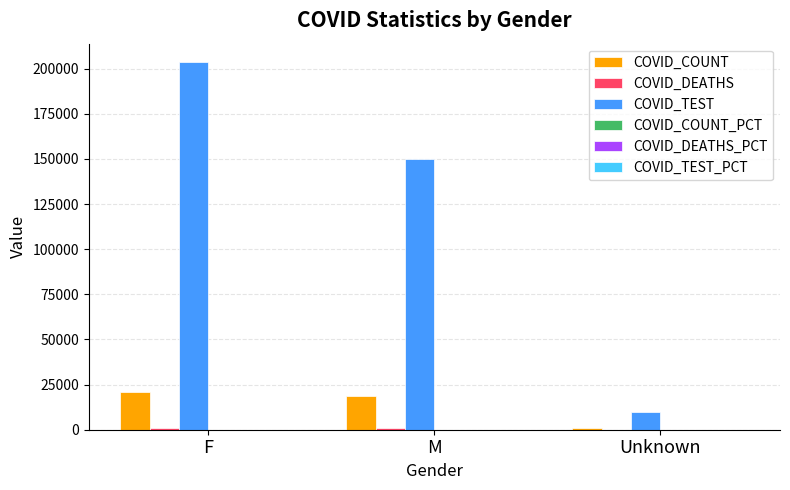

Which series changed the most between F and M?

COVID_TEST